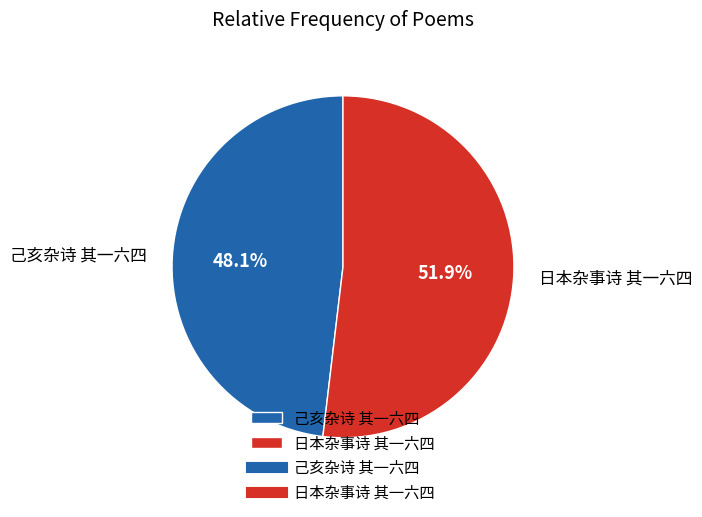

How many segments does this pie chart have?

2